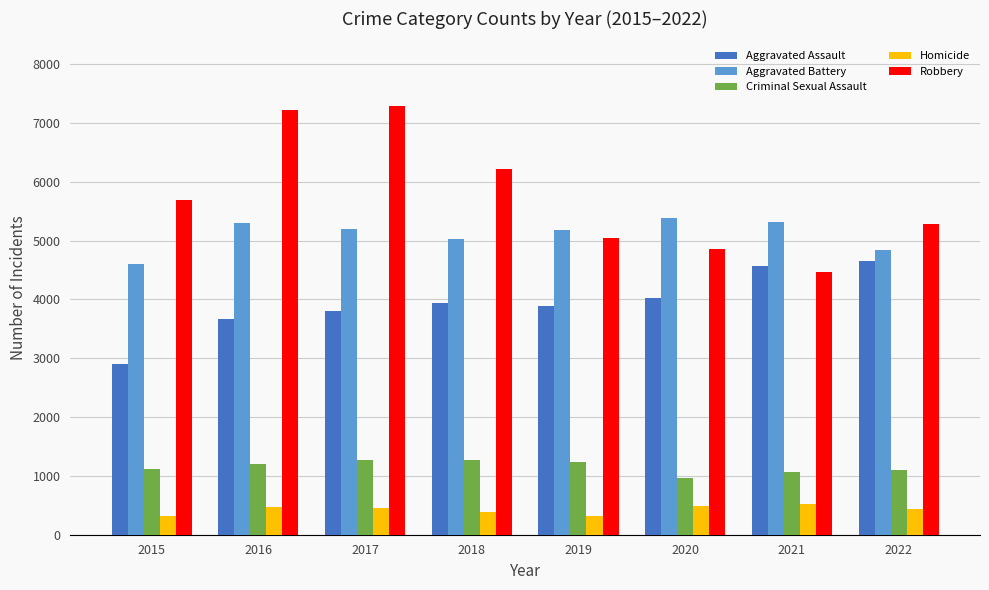

Count the number of data series in this chart.

5